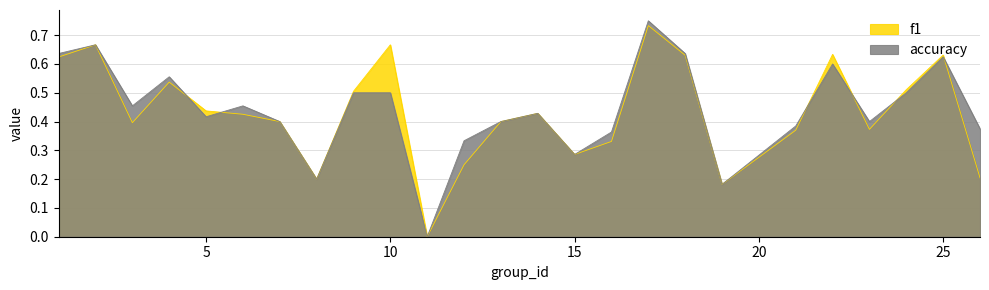

How many times do f1 and accuracy cross each other?

6